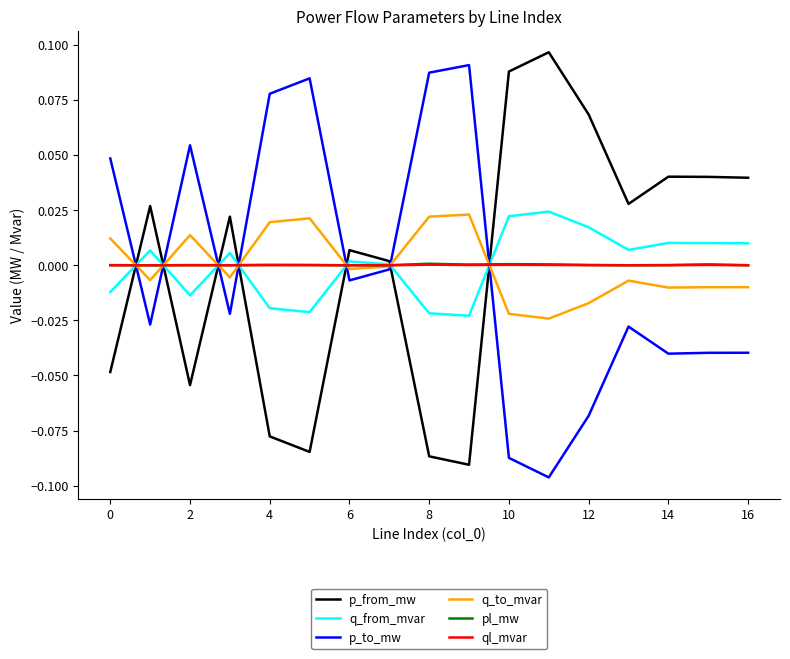

What are all the series names shown in the legend?

p_from_mw, q_from_mvar, p_to_mw, q_to_mvar, pl_mw, ql_mvar